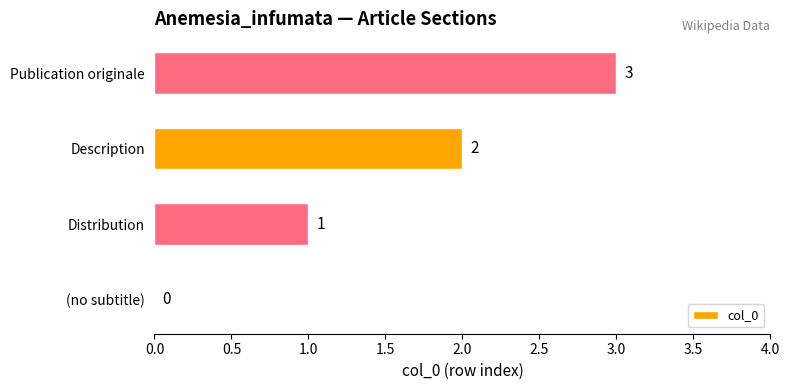

Are the bars horizontal?

Yes